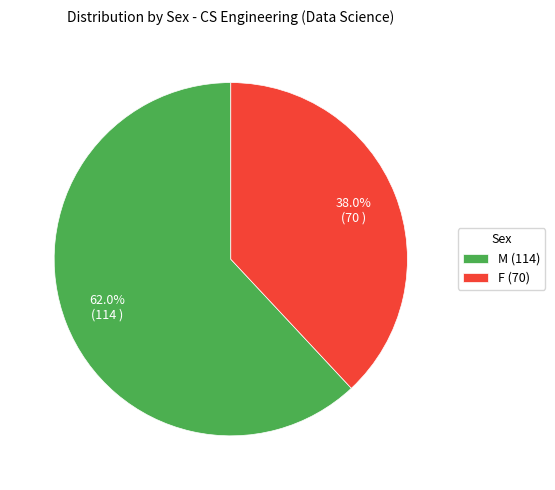

True or false: F accounts for 38% of the total.

True